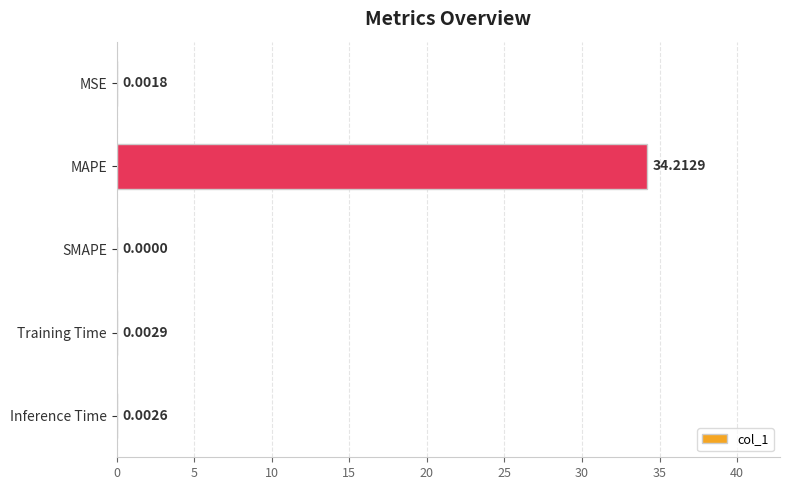

Which has a higher value, MAPE or Training Time?

MAPE